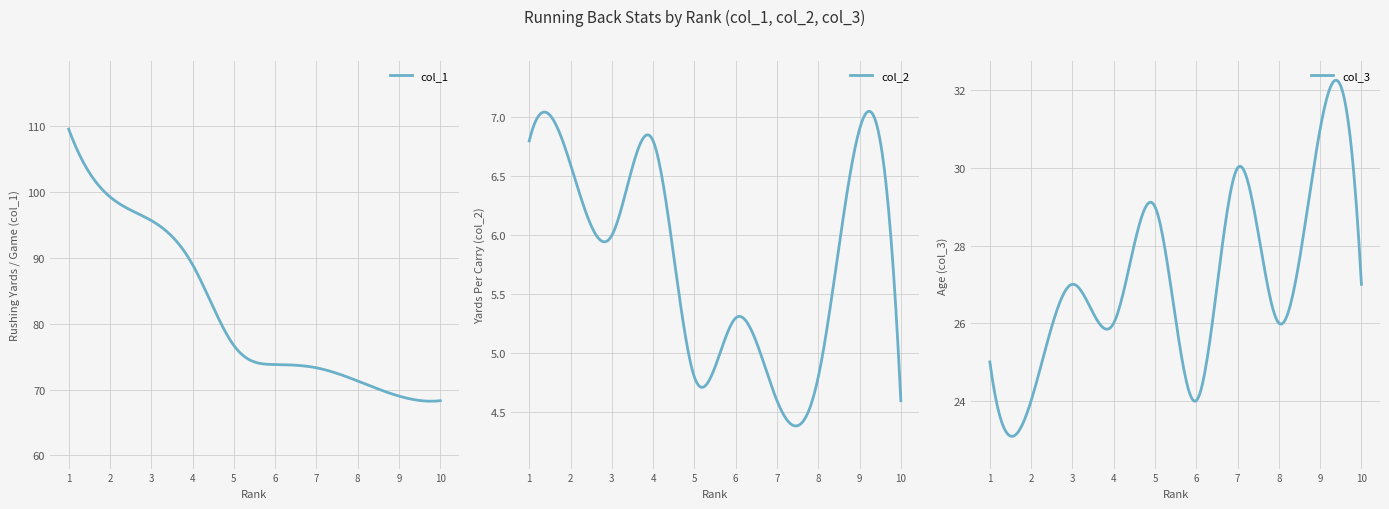

Which label corresponds to the smallest value in the chart?

7